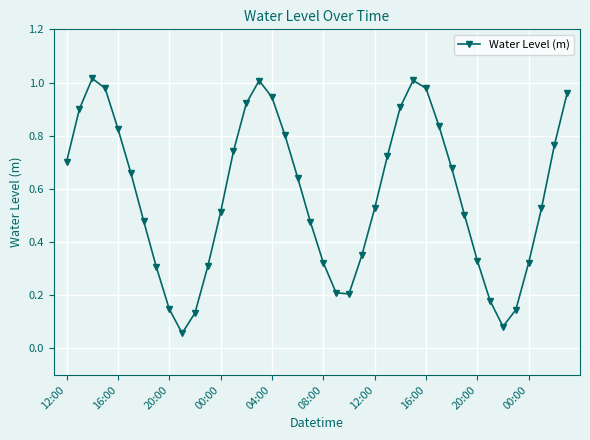

How many points are higher than both their immediate neighbors (excluding endpoints)?

3